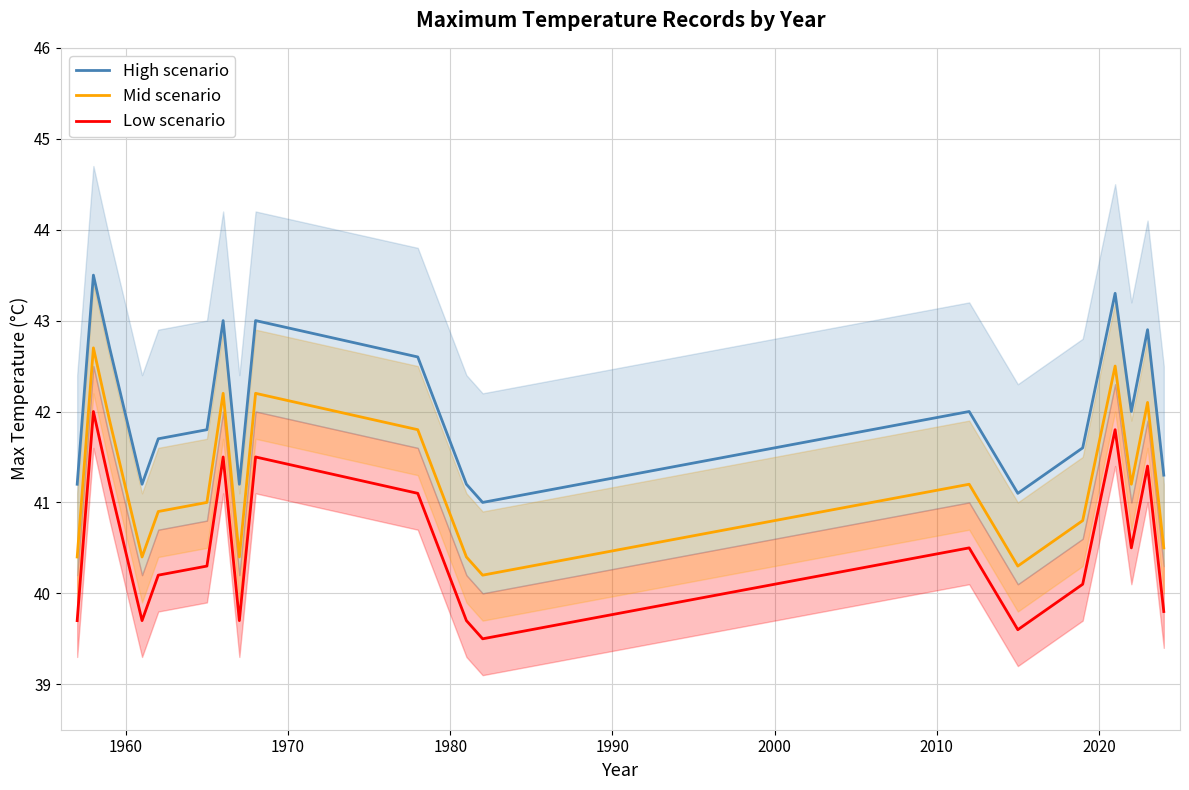

True or false: Mid scenario and High scenario intersect in this chart.

False